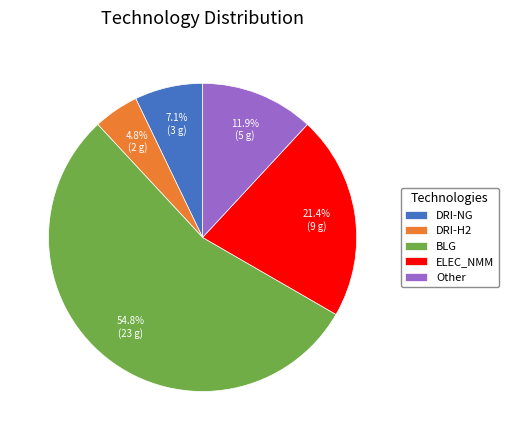

What is the majority slice?

BLG